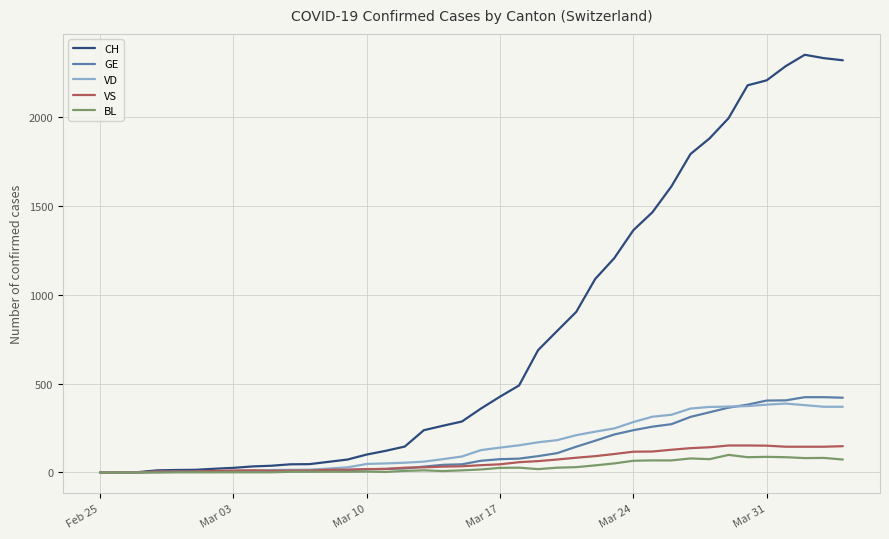

Which series has the largest total across all categories?

CH